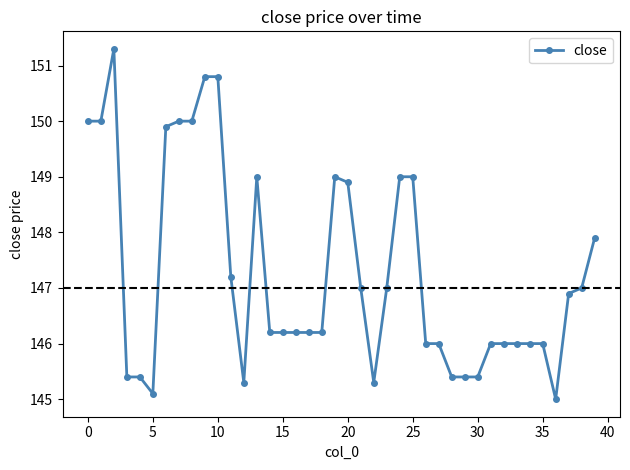

Does the chart display data point markers on the line(s)?

Yes